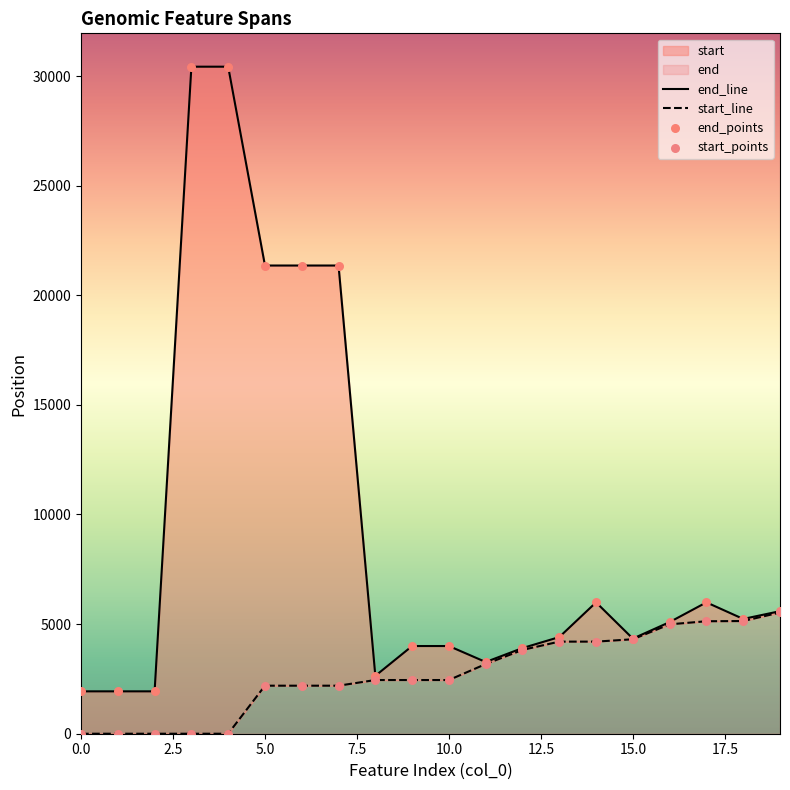

Which series reaches the maximum Y coordinate?

end